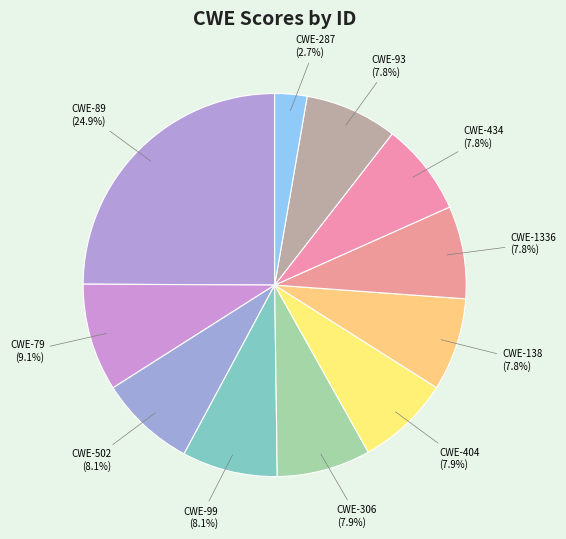

To the nearest percent, what is the difference between the largest and smallest slice percentages?

22%